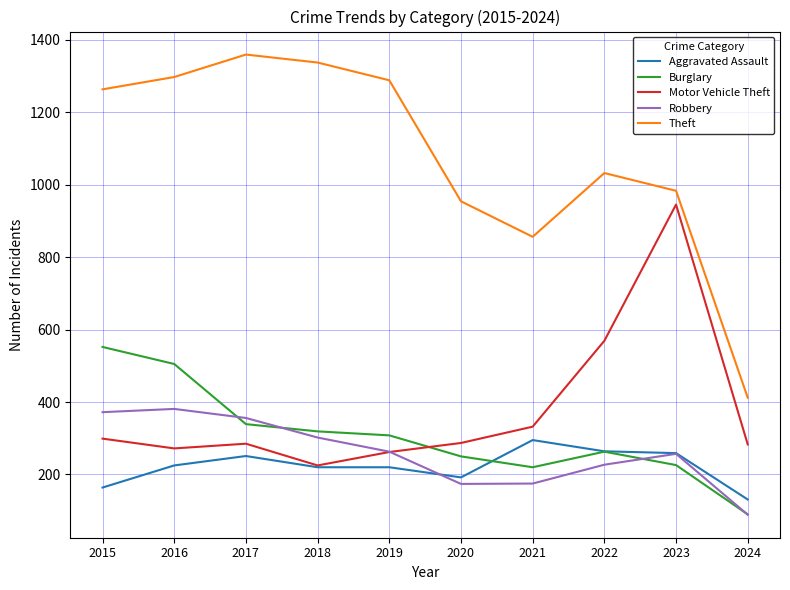

At which label is Motor Vehicle Theft closest to 585?

2022